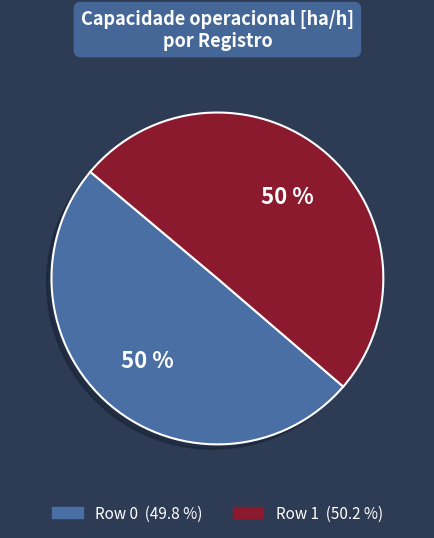

Approximately how many times larger is the value at Row 0 compared to Row 1?

1.0